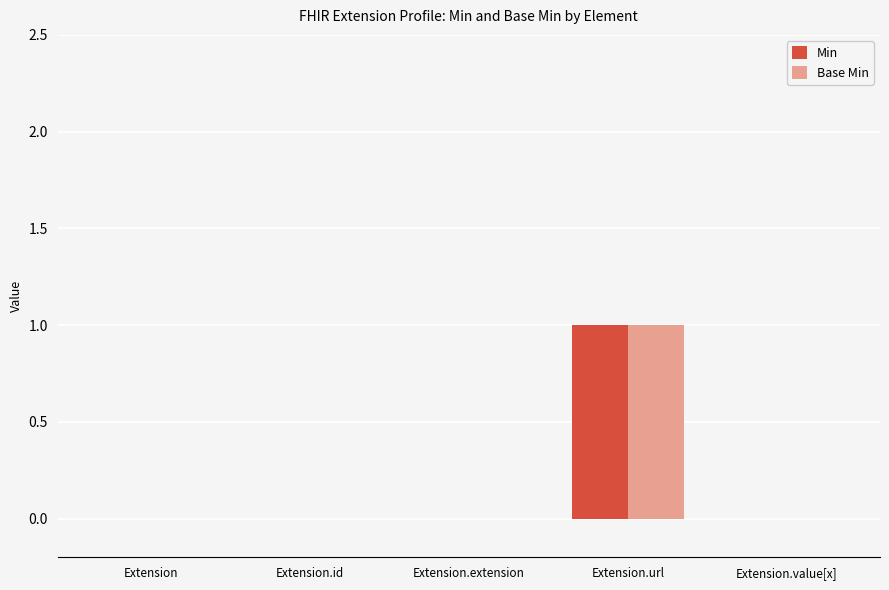

Count the number of data series in this chart.

2